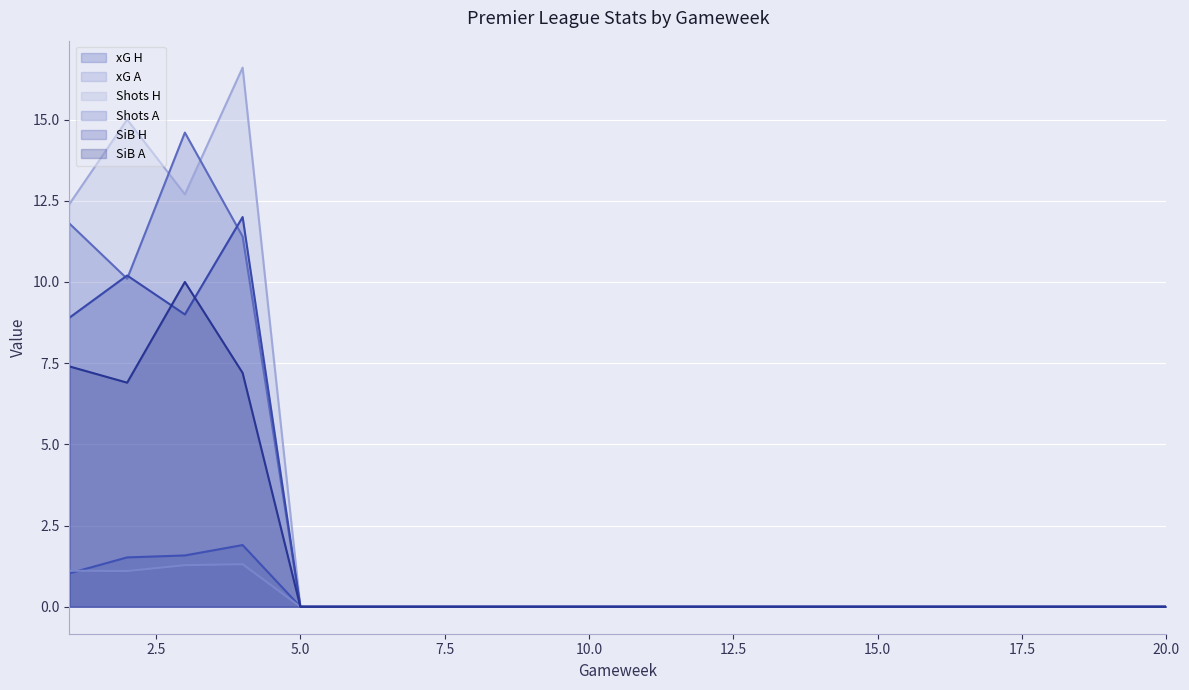

What is the highest value of the Shots A series?

14.6